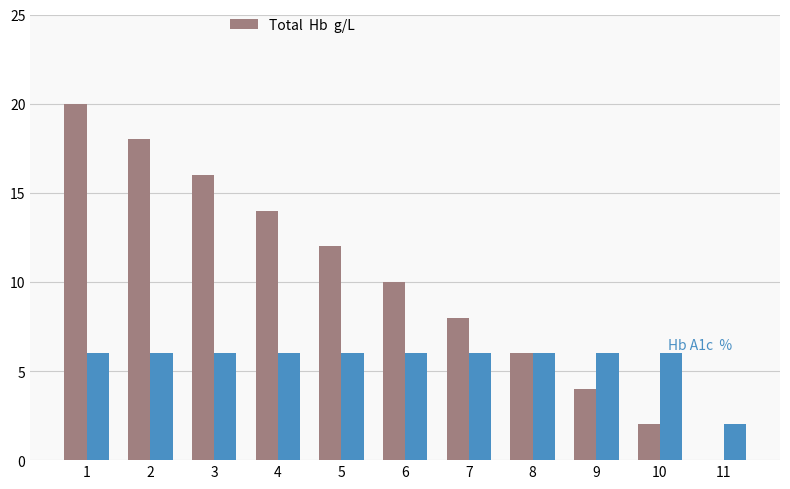

What is the total value across all series at 5?

18